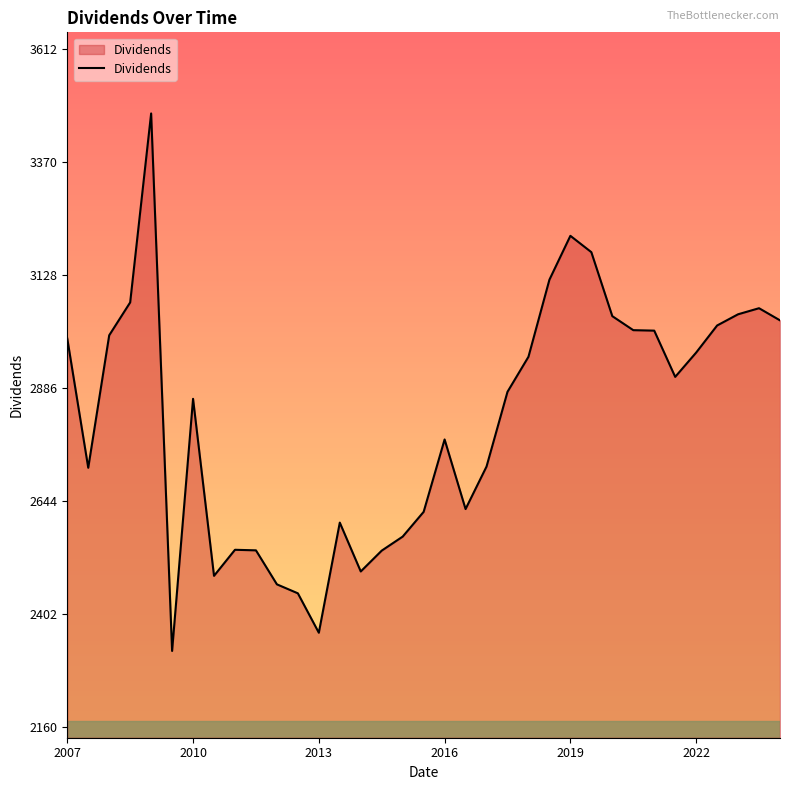

What is the difference between the maximum and minimum values?

1150.8